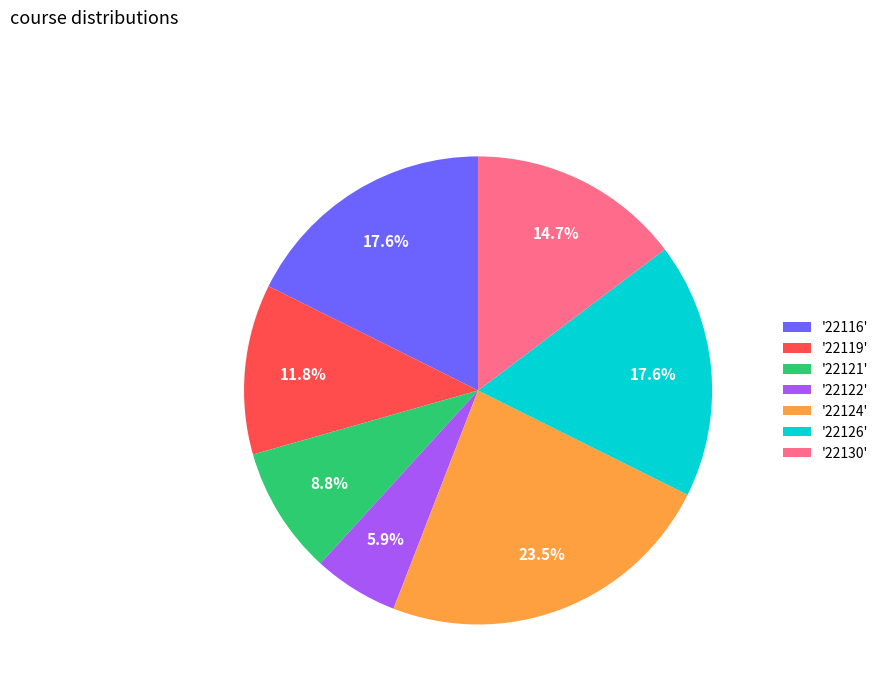

Which slice is the largest?

'22124'